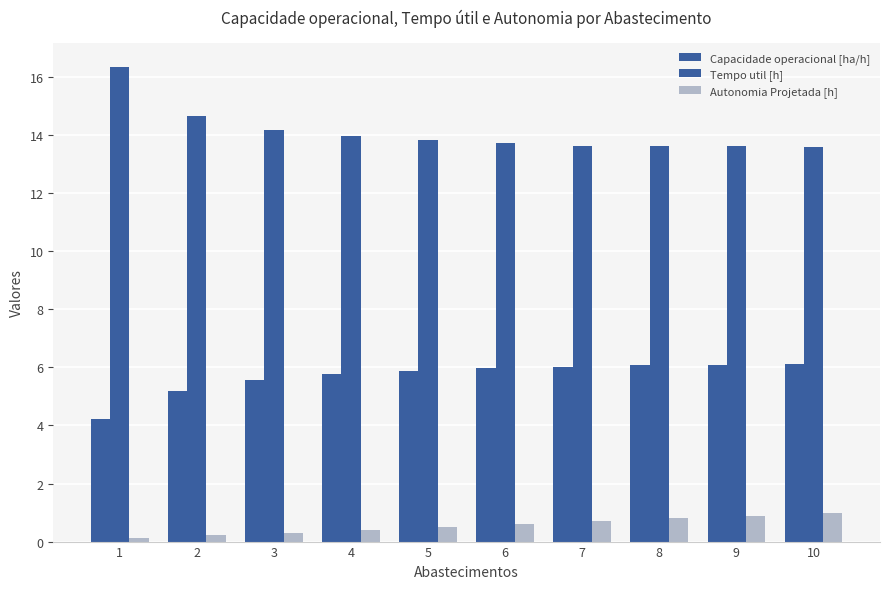

What is the minimum value shown in the chart?

0.1